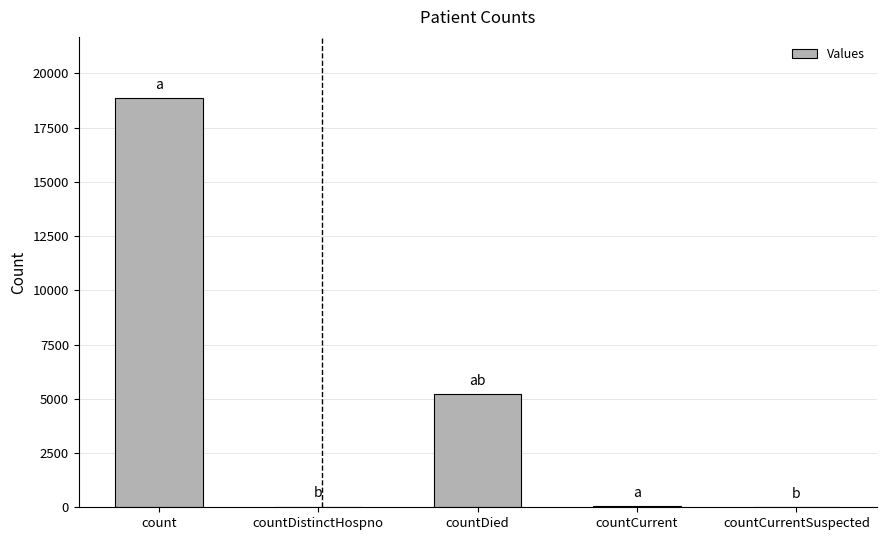

The chart shows a value of 12776 at countCurrentSuspected. True or false?

False